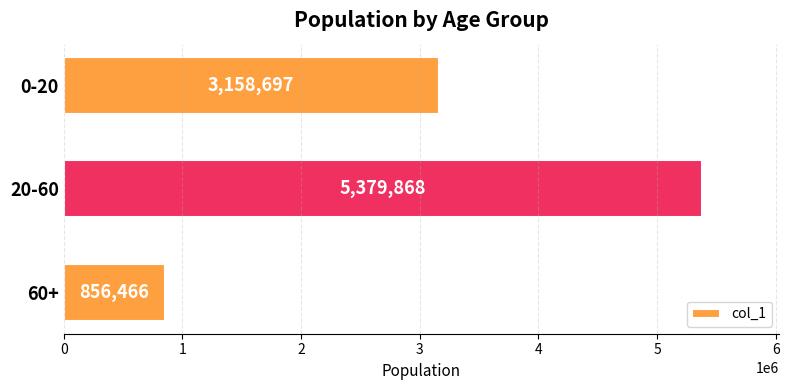

List the labels in order of value, smallest first.

60+, 0-20, 20-60